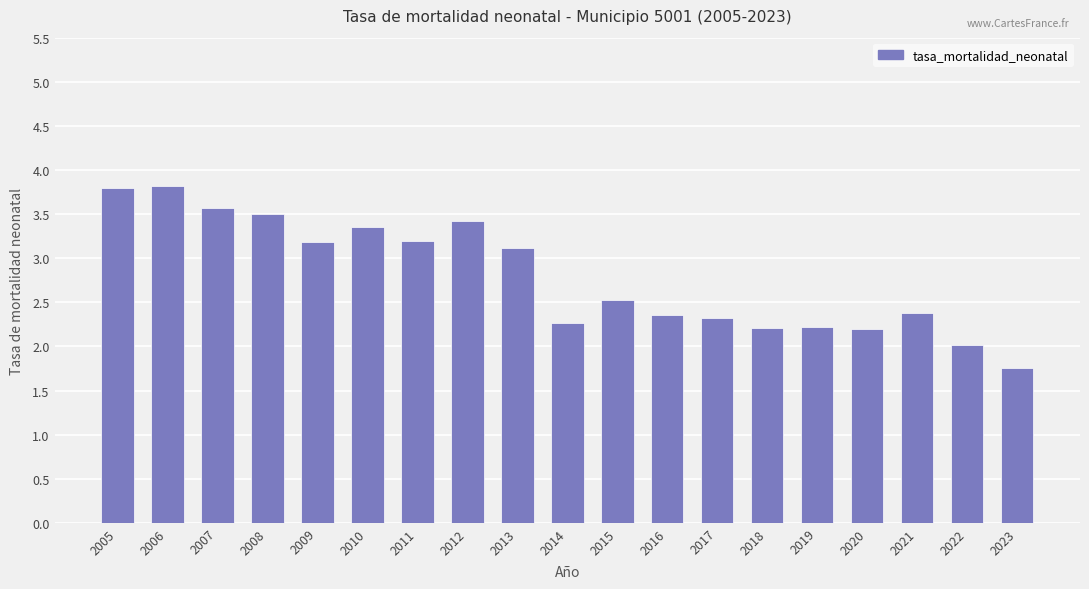

What is the ratio of the value at 2015 to the value at 2013?

0.8